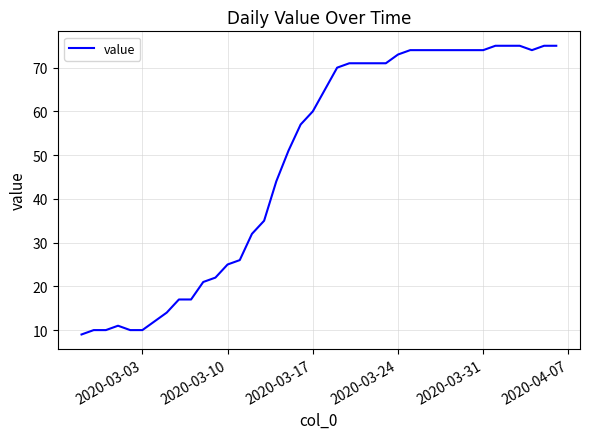

What is the minimum value shown in the chart?

9